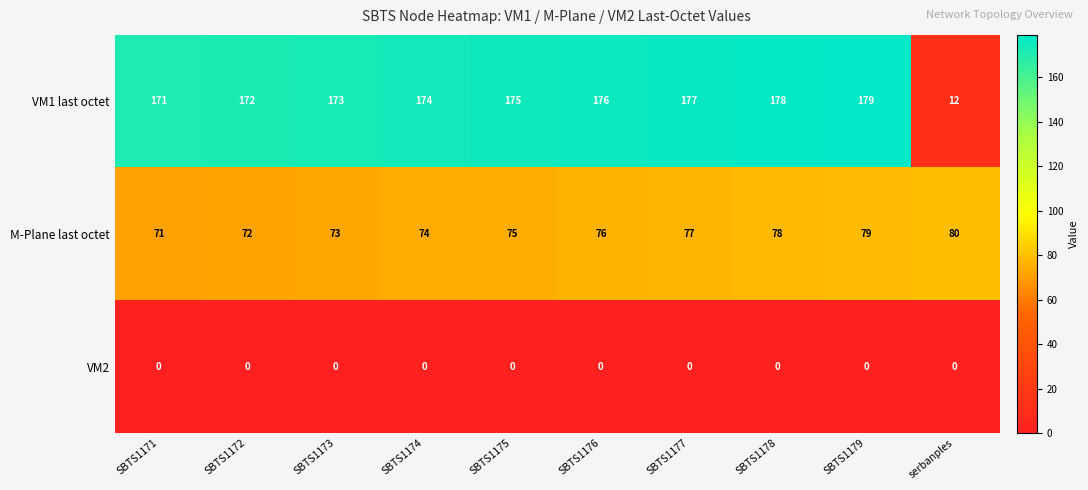

What is the difference between the second highest and minimum values in the M-Plane last octet series?

8